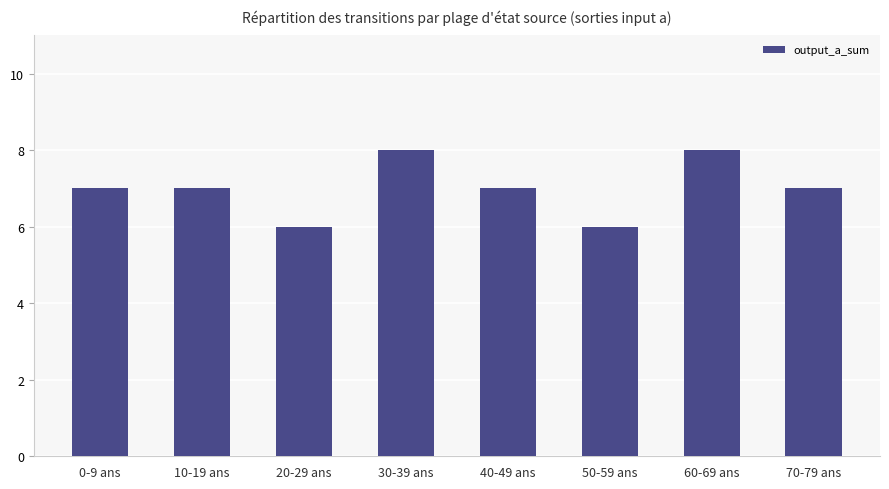

Reading left to right, extract all data points from this chart.

7	7	6	8	7	6	8	7